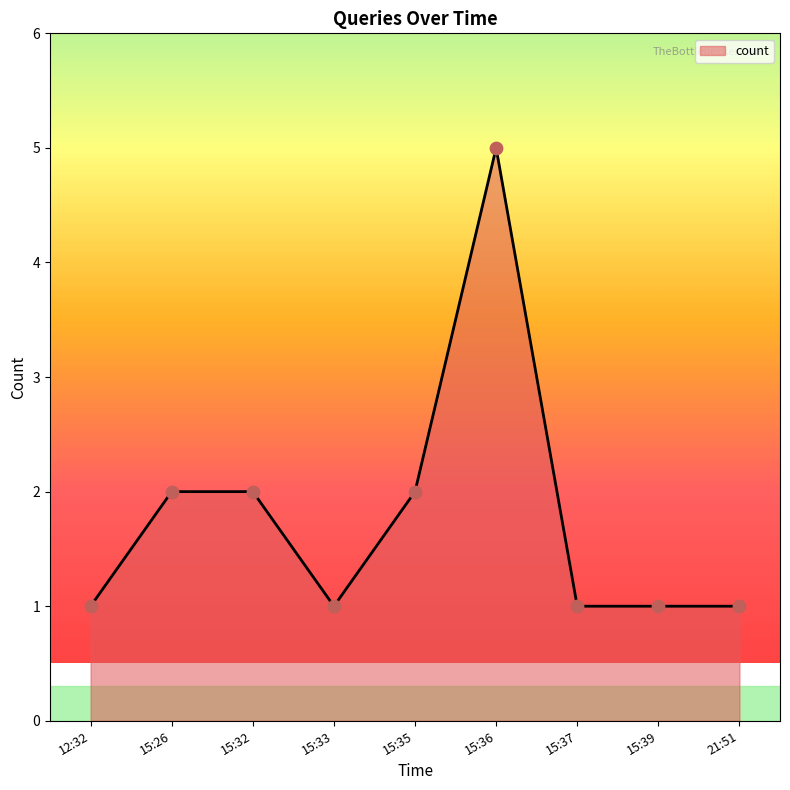

What is the ratio of the value at 15:32 to the value at 15:26?

1.0